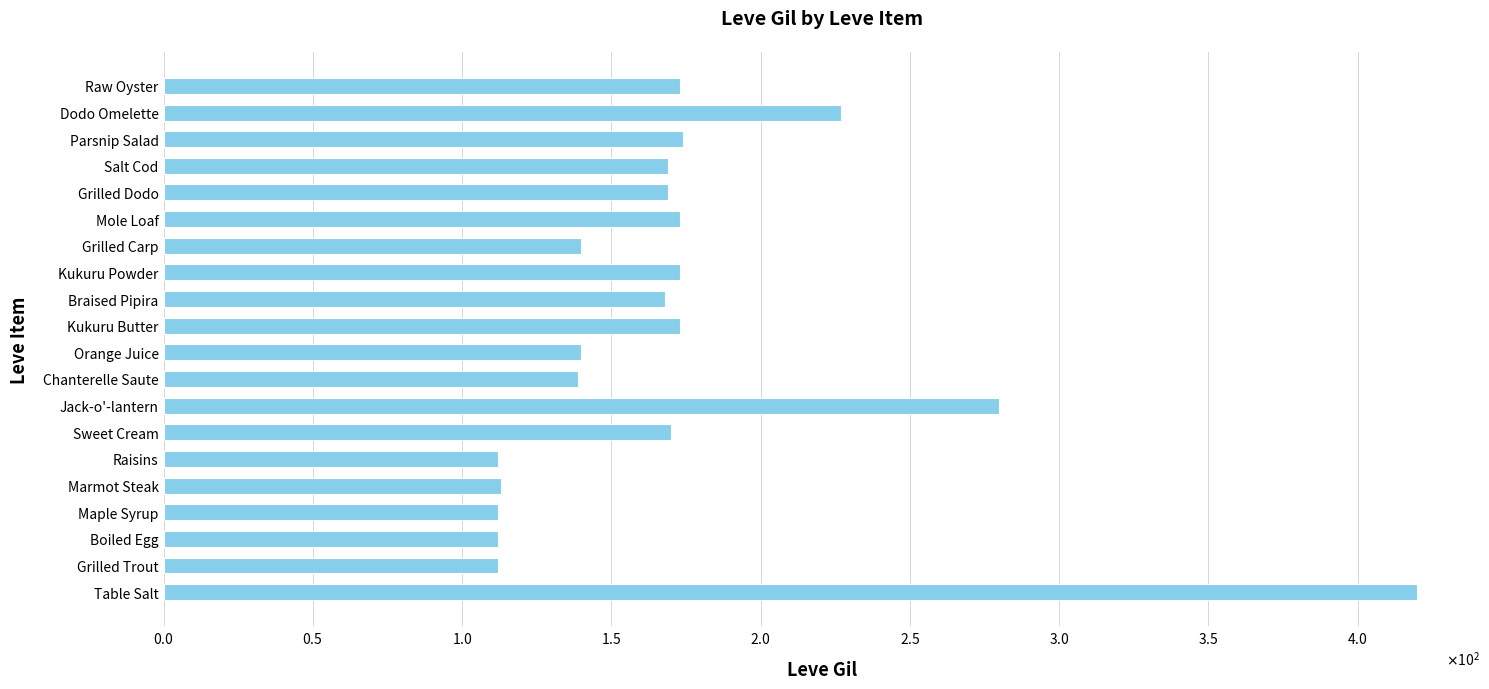

Does the chart contain any negative values?

No